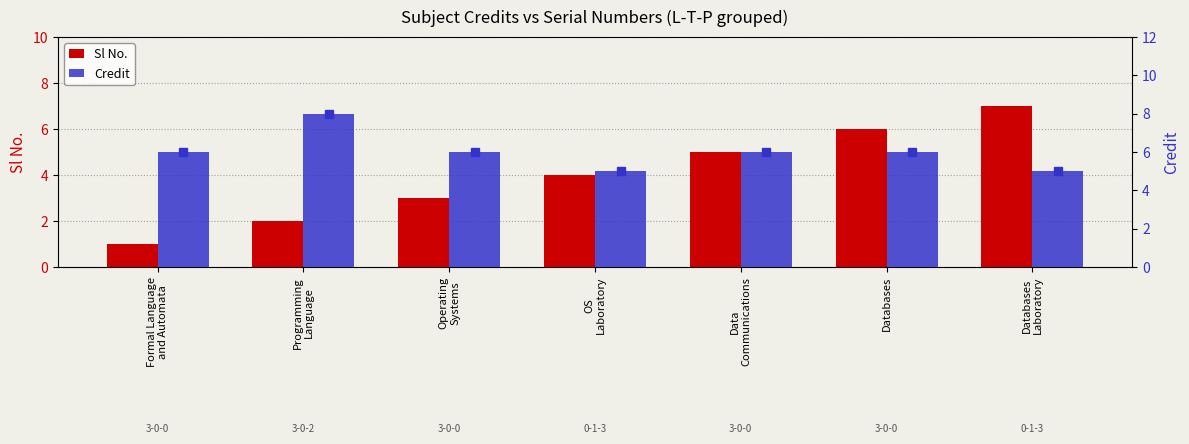

The value of Sl No. at Operating
Systems is 1. True or false?

False